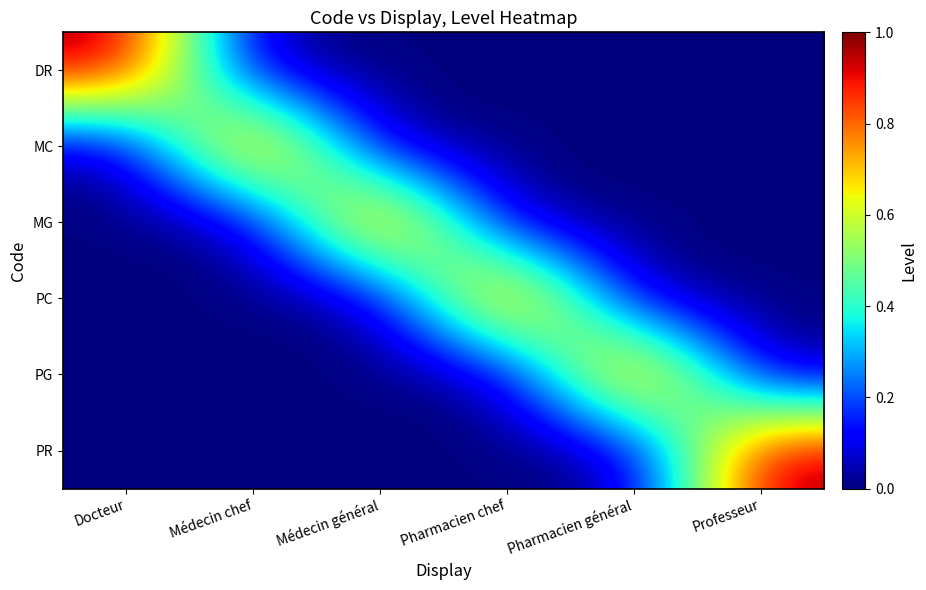

Rank the series by their maximum value, from highest to lowest.

DR, MC, MG, PC, PG, PR